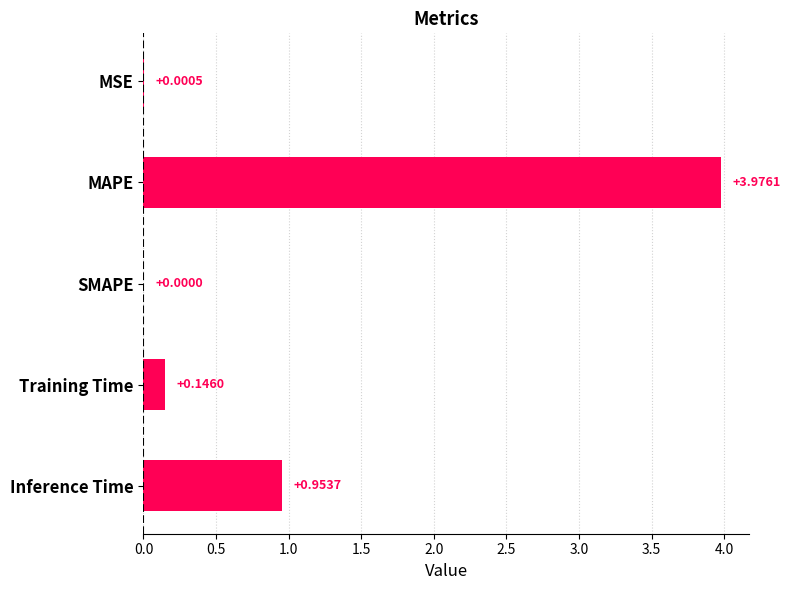

What is the change in value from MAPE to Training Time?

-3.8